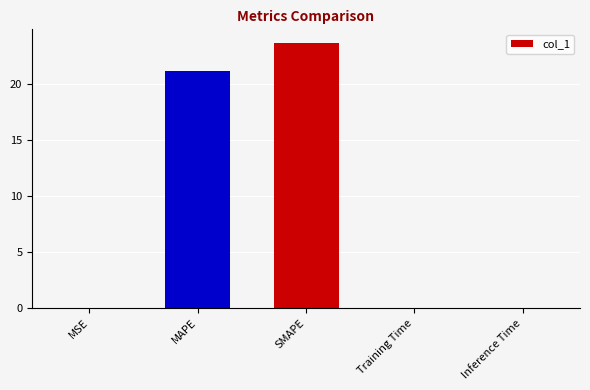

What is the sum of all values?

44.9